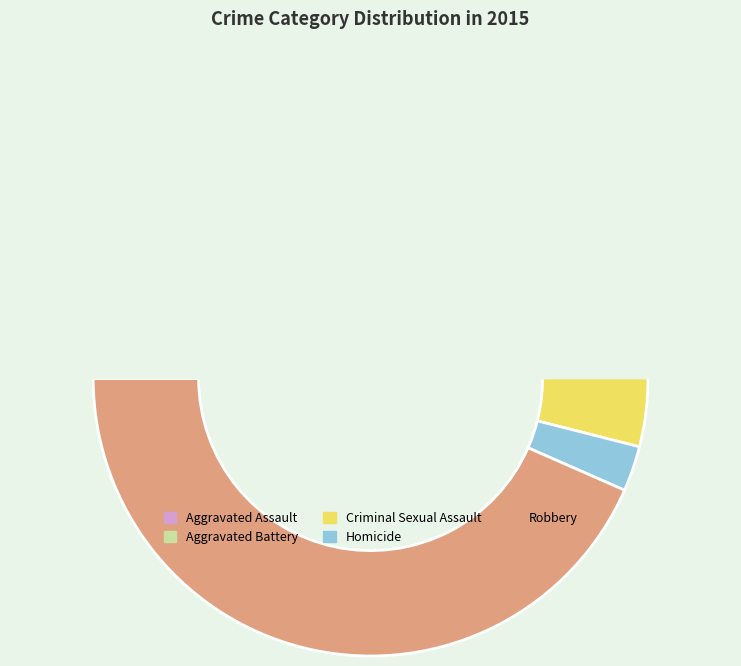

How many slices are in this pie chart?

5